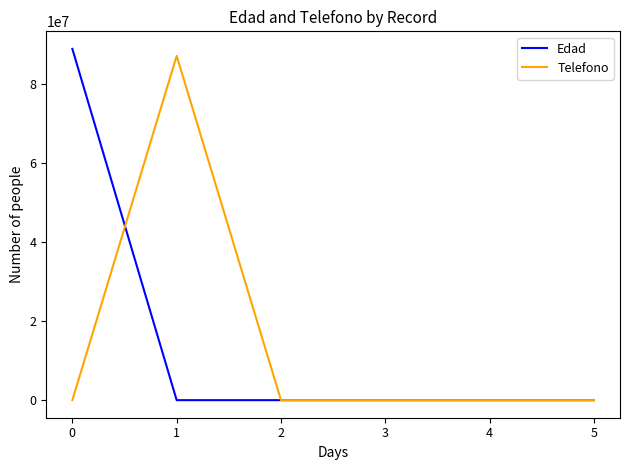

Count the number of categories in the chart.

6